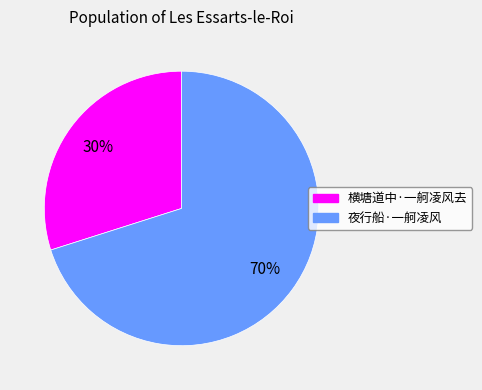

Which slice is the largest?

夜行船·一舸凌风